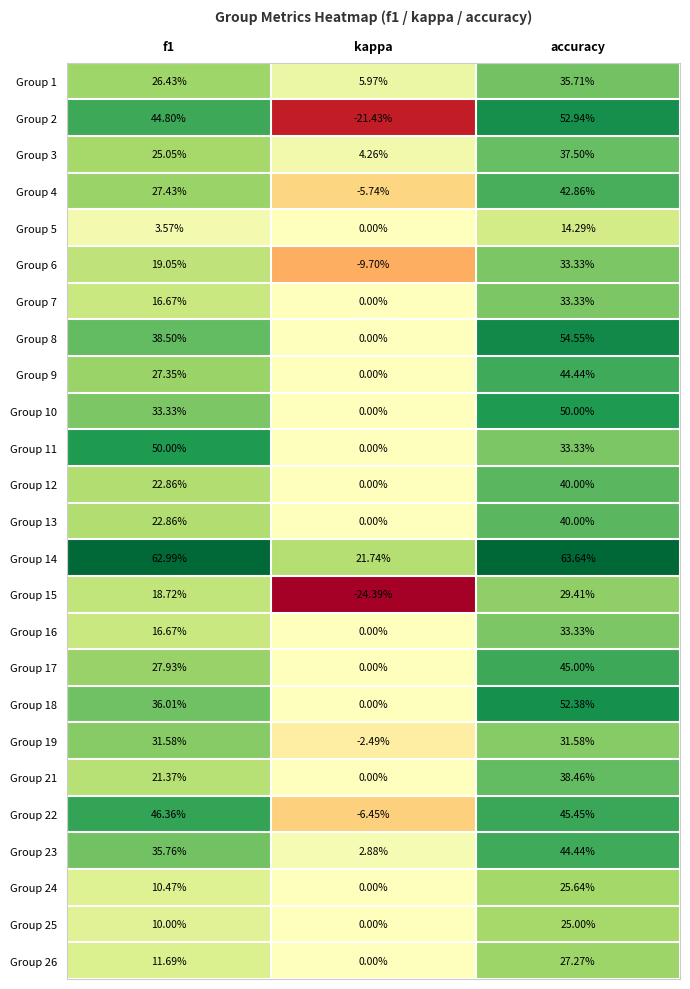

At which category does the chart reach its peak across all series?

accuracy